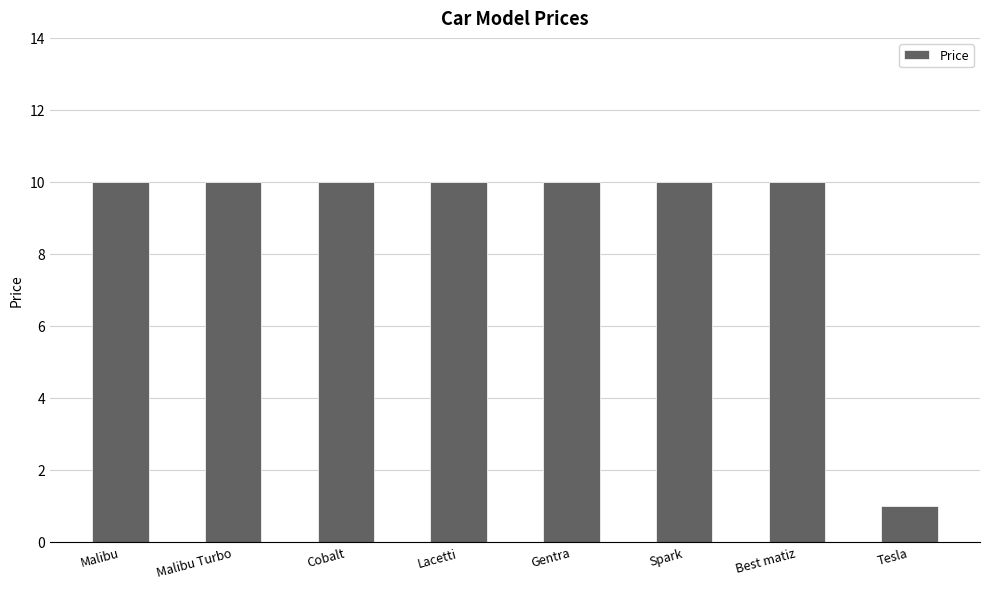

What is the label of the 4th bar from the right?

Gentra